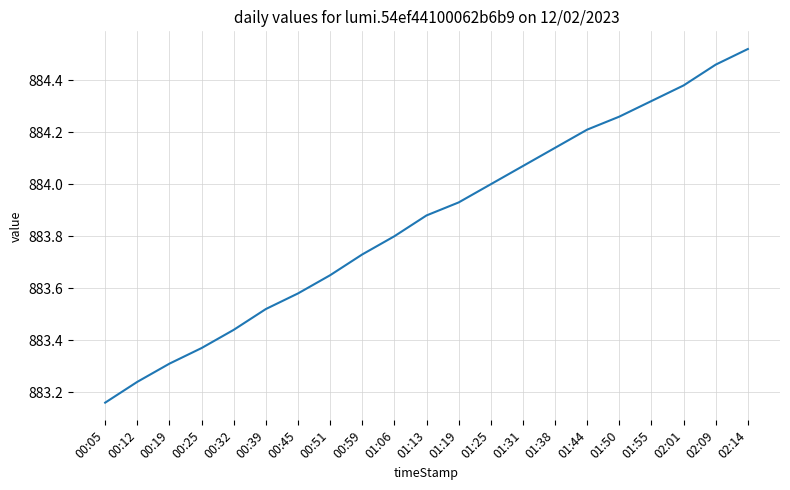

Count the number of categories in the chart.

21